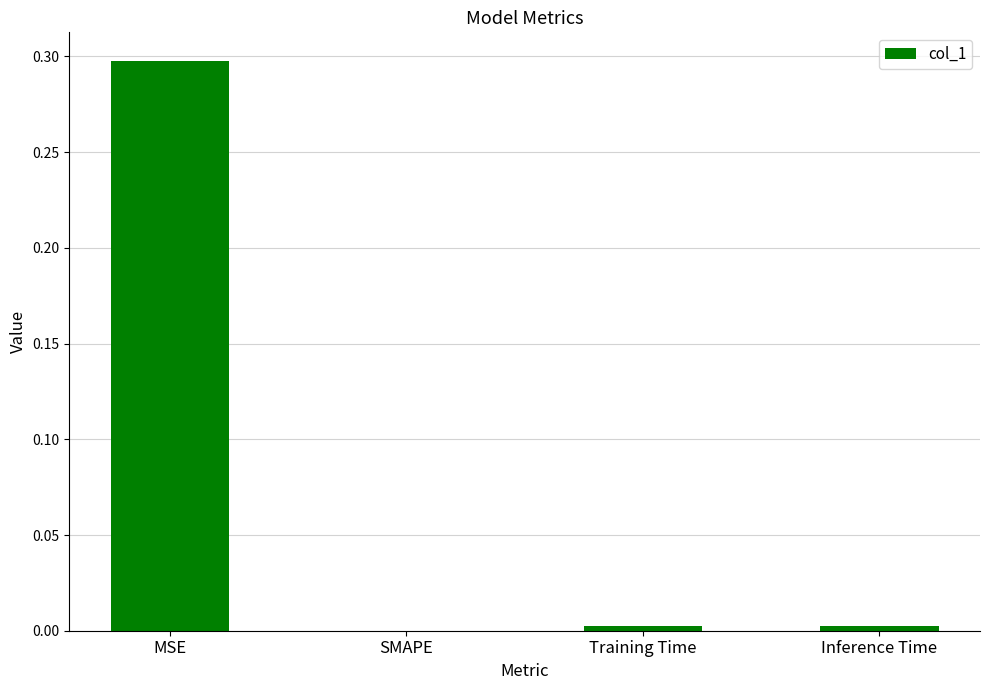

True or false: the data shows 0.0 at SMAPE.

True